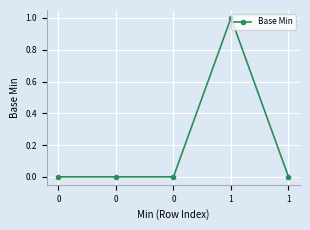

How many lines are shown in the chart?

1